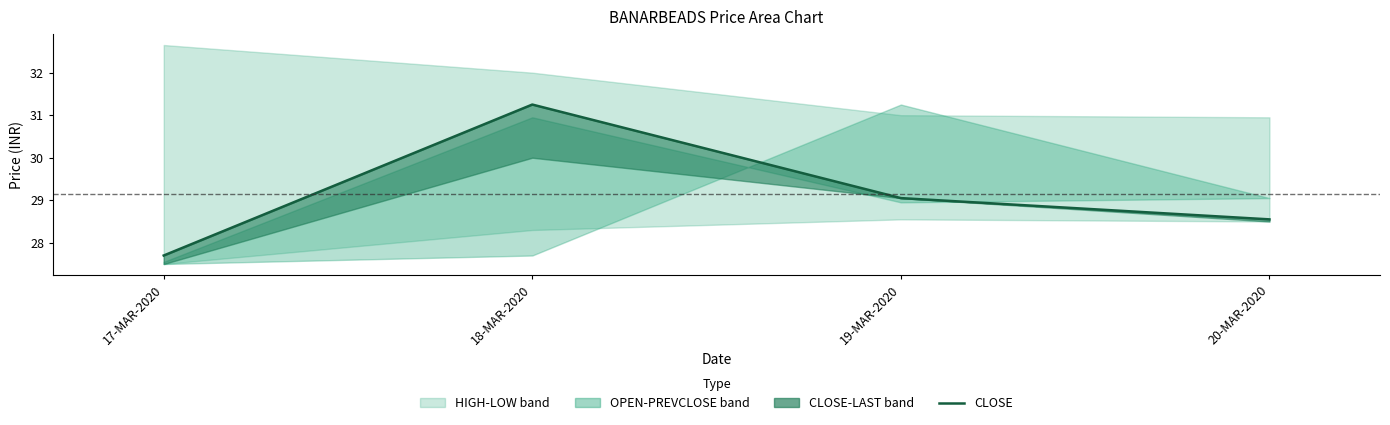

True or false: the data shows 28.6 at 20-MAR-2020.

True